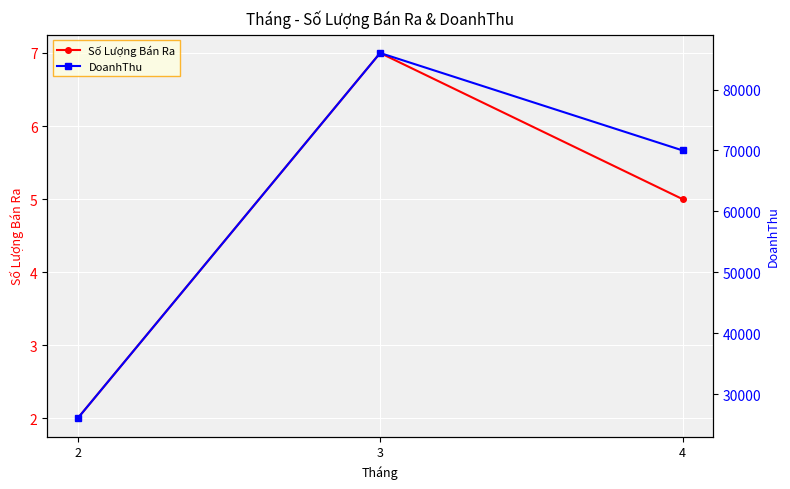

Between 2 and 4, which is larger?

4